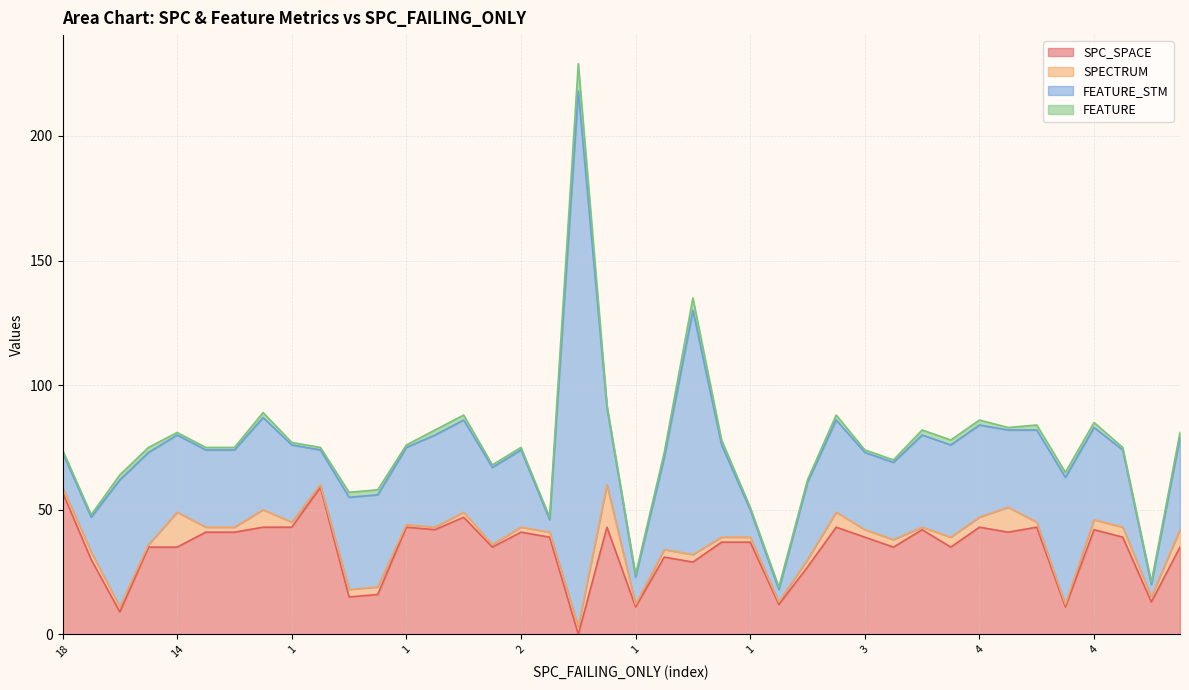

Where is the first local minimum for SPECTRUM?

3